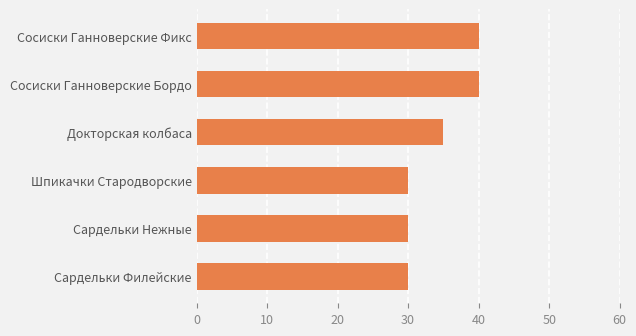

What is the change in value from Сардельки Филейские to Докторская колбаса?

+5